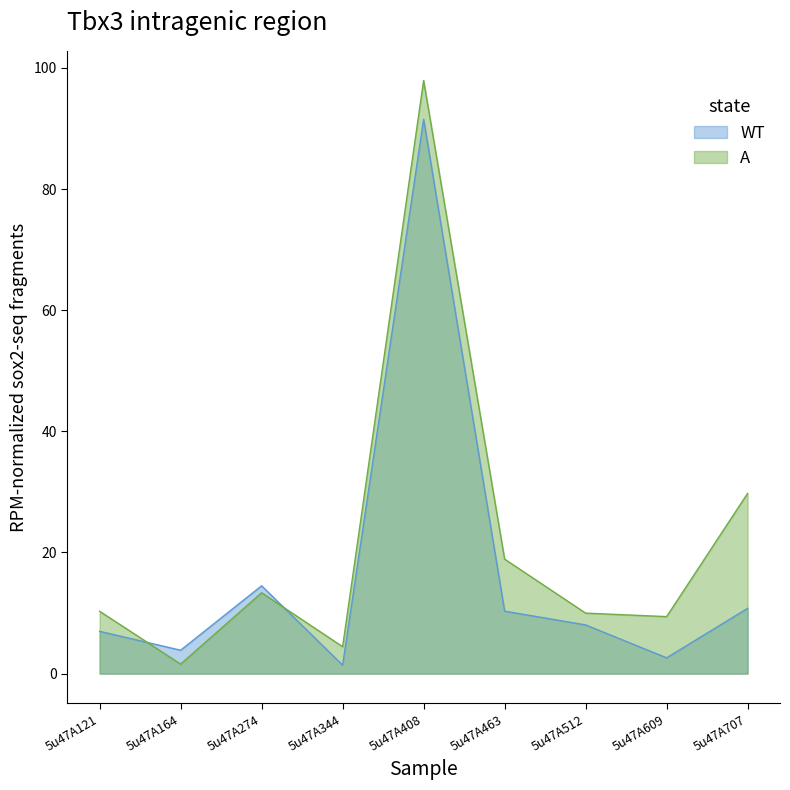

At which label is WT closest to 46?

5u47A274